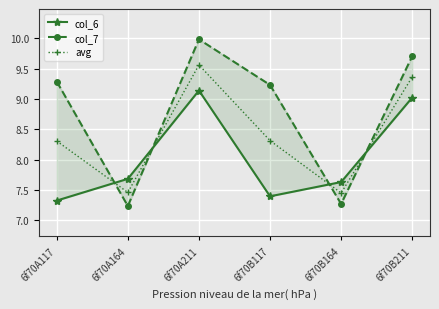

True or false: avg has a value of 15.2 at 6f70A211.

False